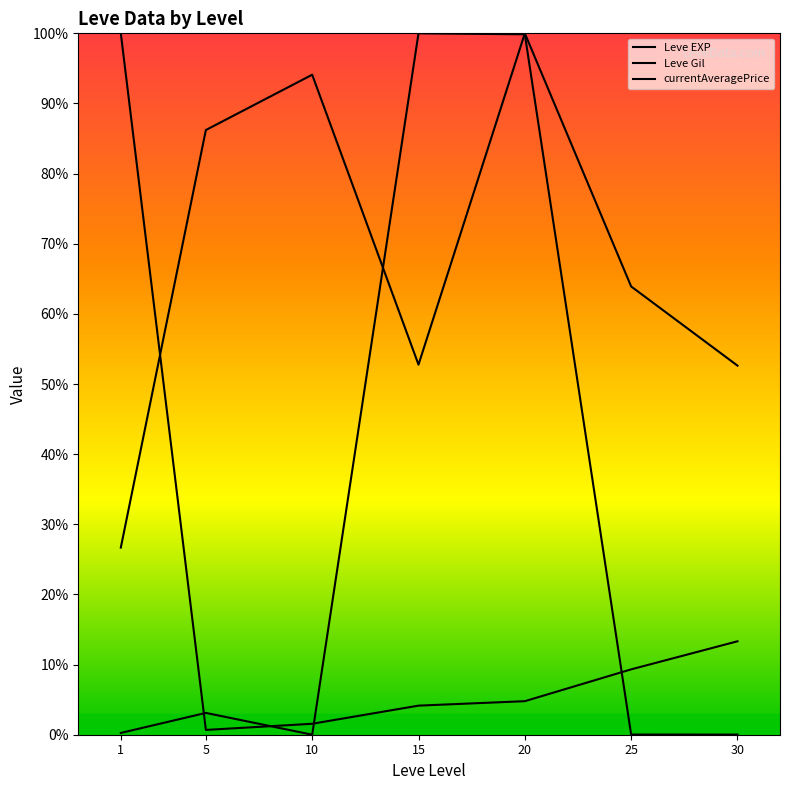

Which series has the largest total across all categories?

Leve Gil